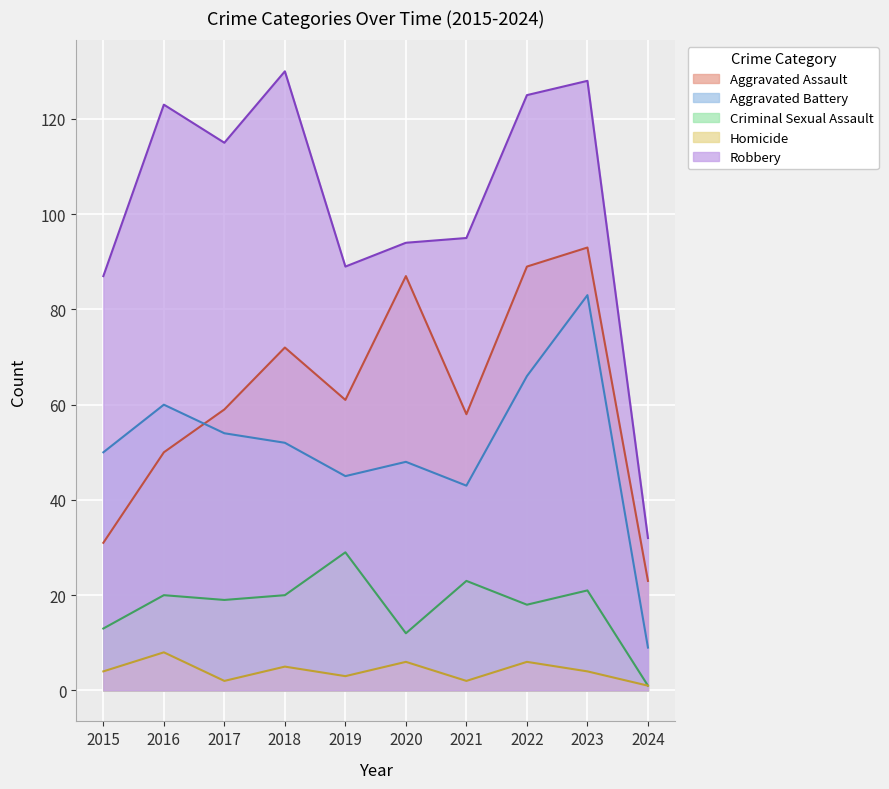

How many values in the Aggravated Assault series are below 61?

5